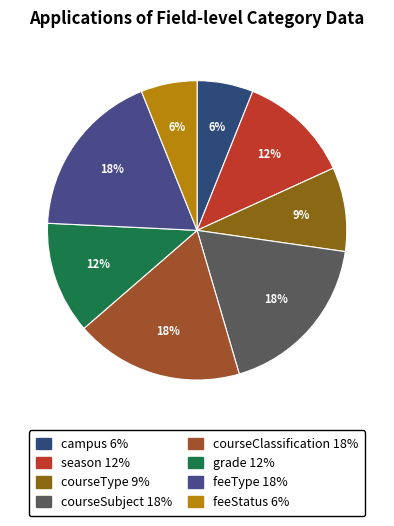

To the nearest percent, what is the difference between the grade and feeType slice percentages?

6%